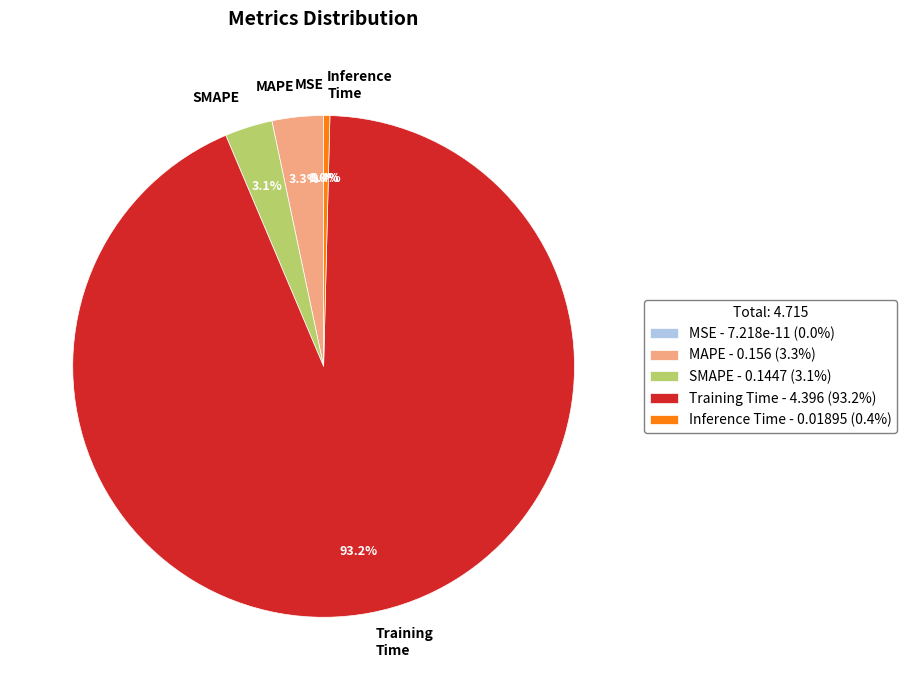

Count the number of slices in the pie.

5